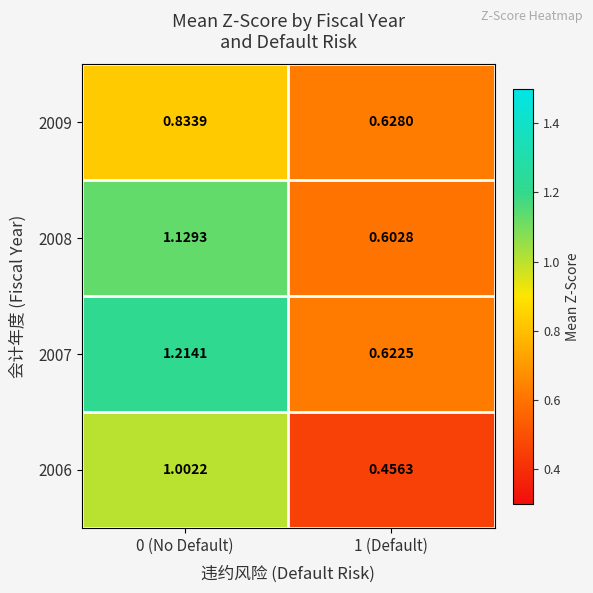

Is the value of 2008 at 0 (No Default) greater than the value of 2006 at 1 (Default)?

Yes